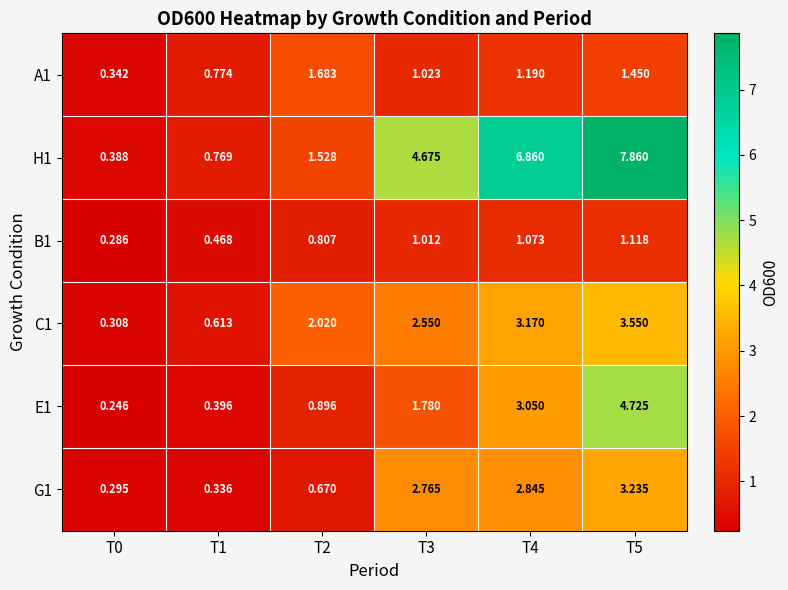

How many distinct data groups are displayed?

6